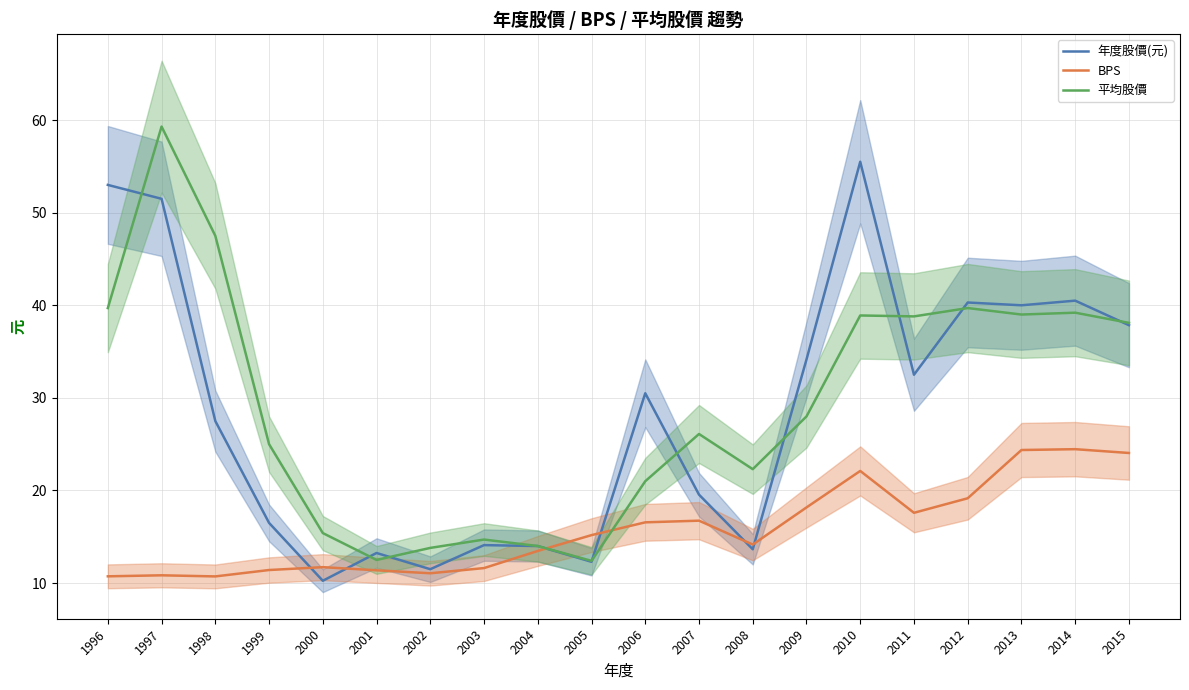

After their last crossing, which series has the higher values: 年度股價(元) or BPS?

年度股價(元)